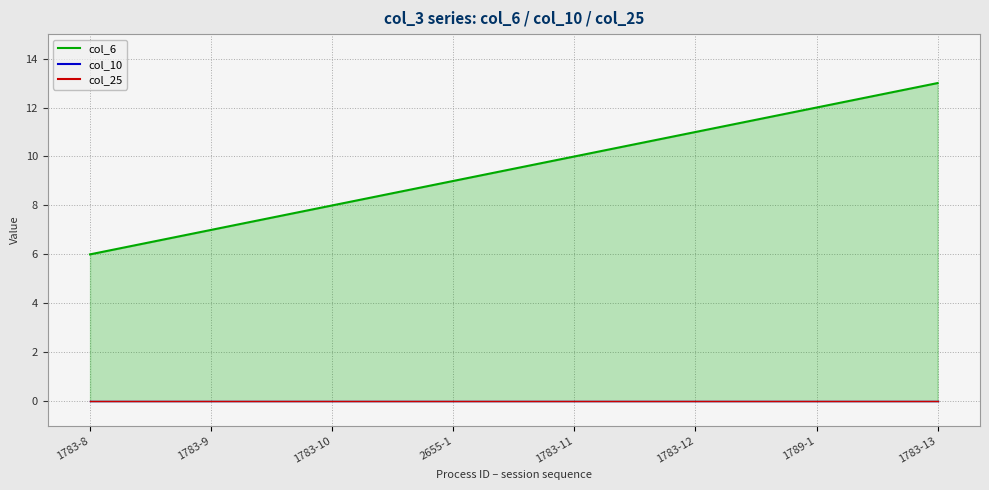

Between 1783-8 and 1783-13, which series saw the biggest shift?

col_6